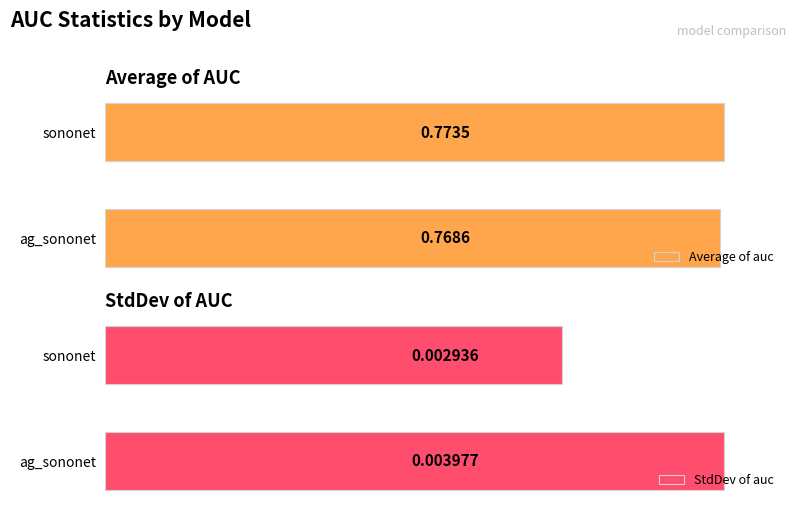

Which category has the highest value in the Average of auc series?

sononet